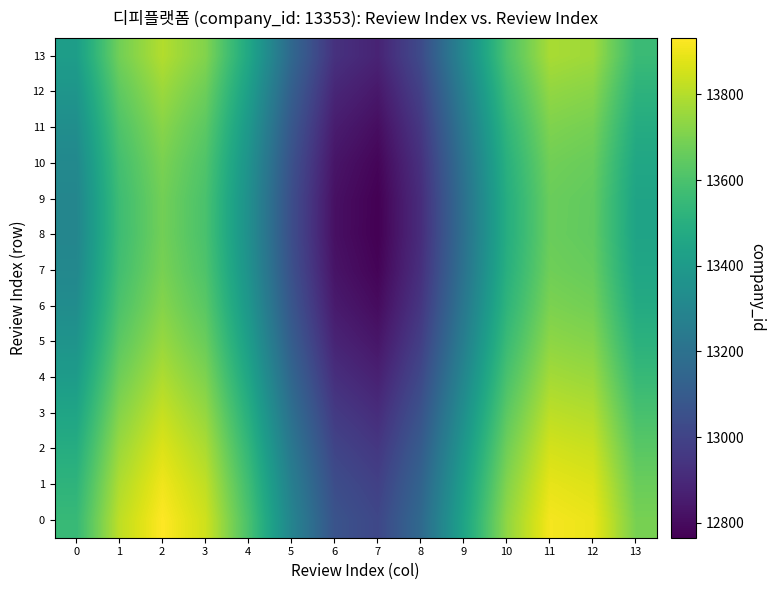

Rank the series by their maximum value, from lowest to highest.

8, 9, 7, 10, 6, 11, 5, 12, 4, 13, 3, 2, 1, 0